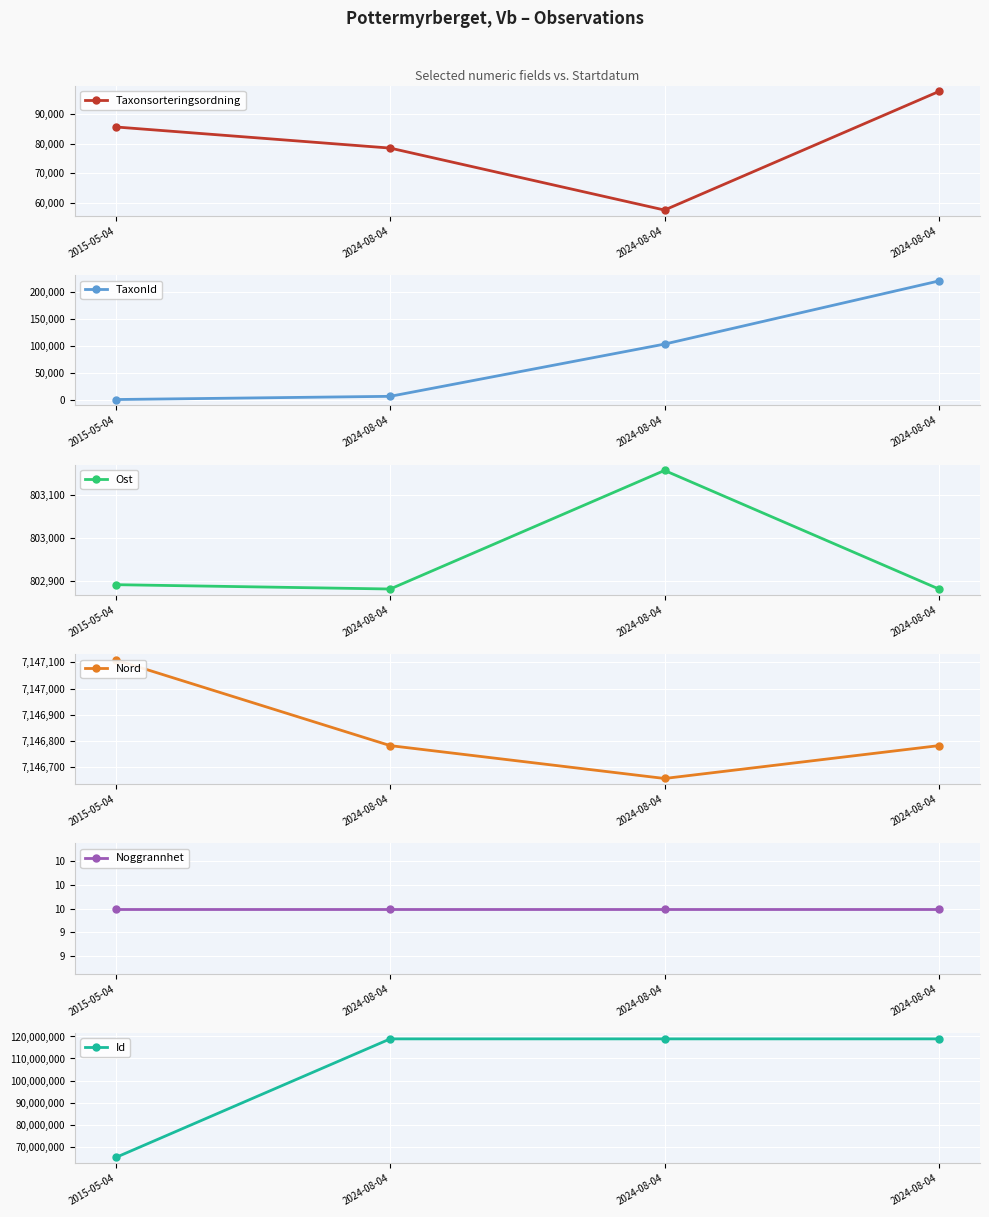

True or false: TaxonId has a value of 6434 at 2024-08-04.

True